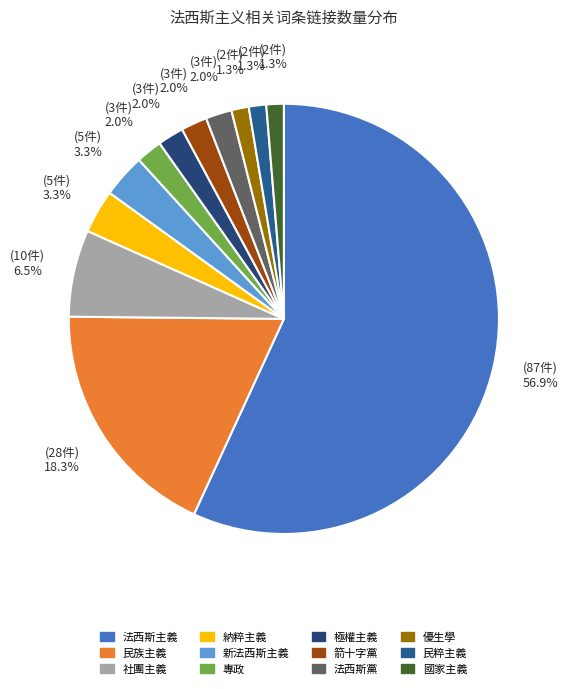

The 民粹主義 slice represents 11% of the pie. True or false?

False